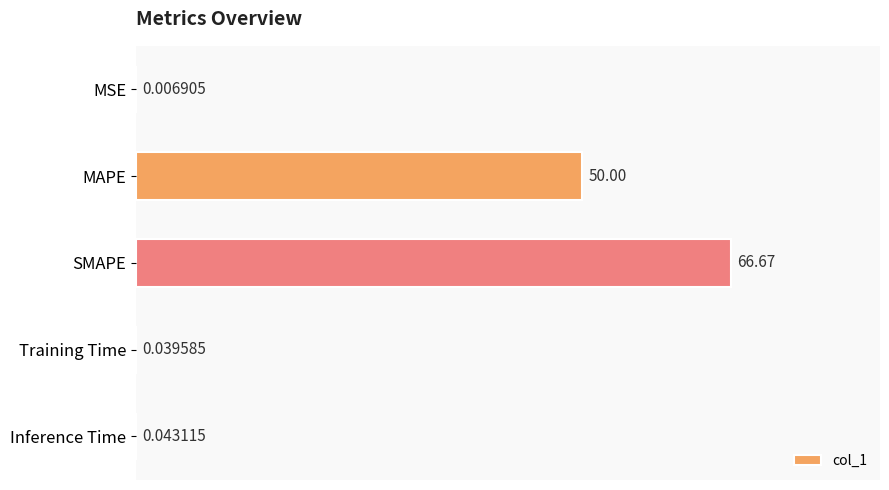

What is the greatest value displayed?

66.7